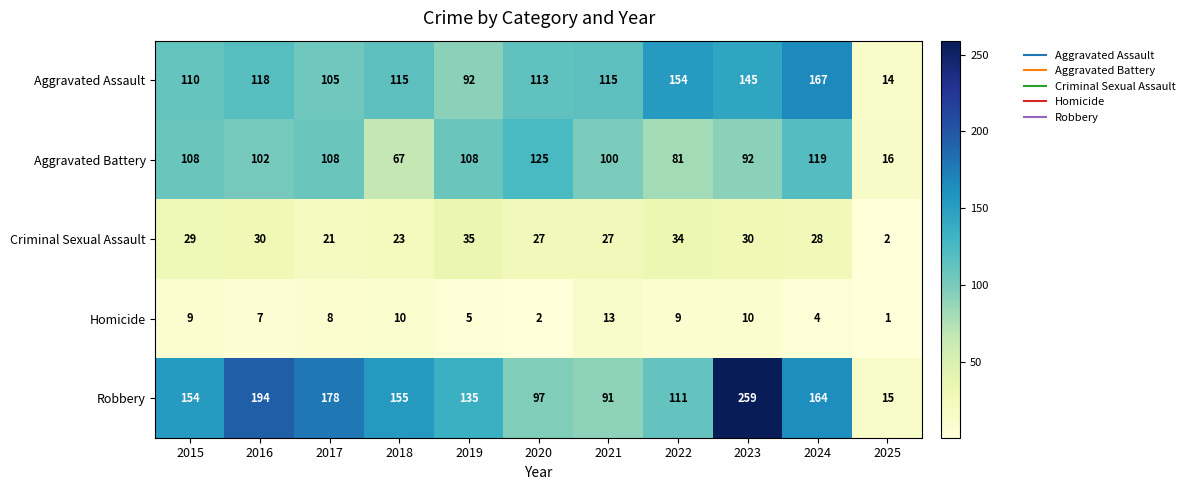

At 2024, list the series in order from largest to smallest.

Aggravated Assault, Robbery, Aggravated Battery, Criminal Sexual Assault, Homicide